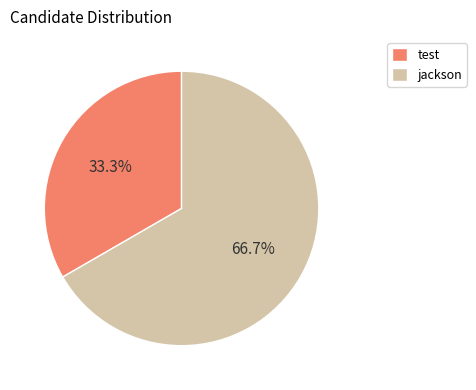

Which has a higher value, test or jackson?

jackson